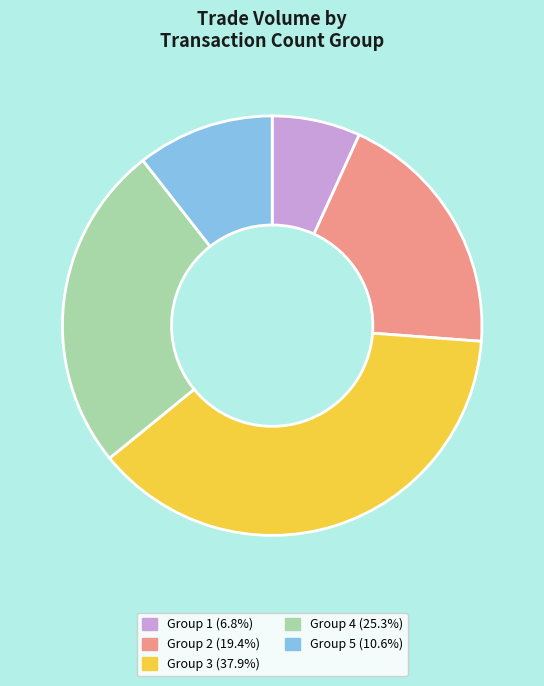

Combined, do Group 4 (25.3%) and Group 2 (19.4%) account for over 50%?

No